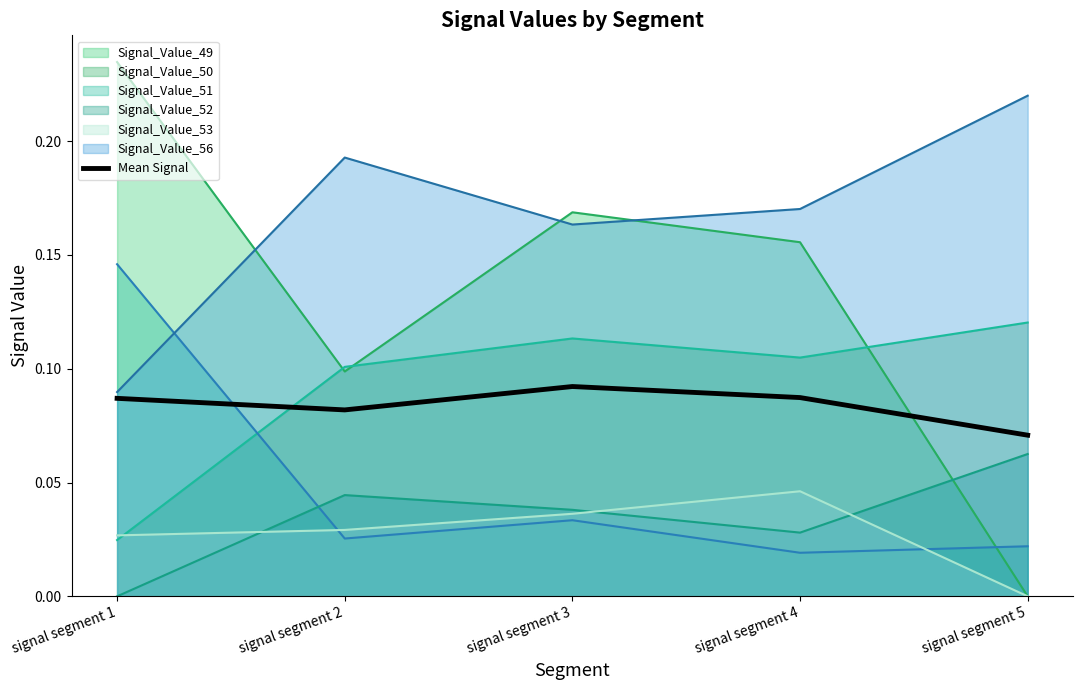

Which label corresponds to the smallest value in the chart?

signal segment 5